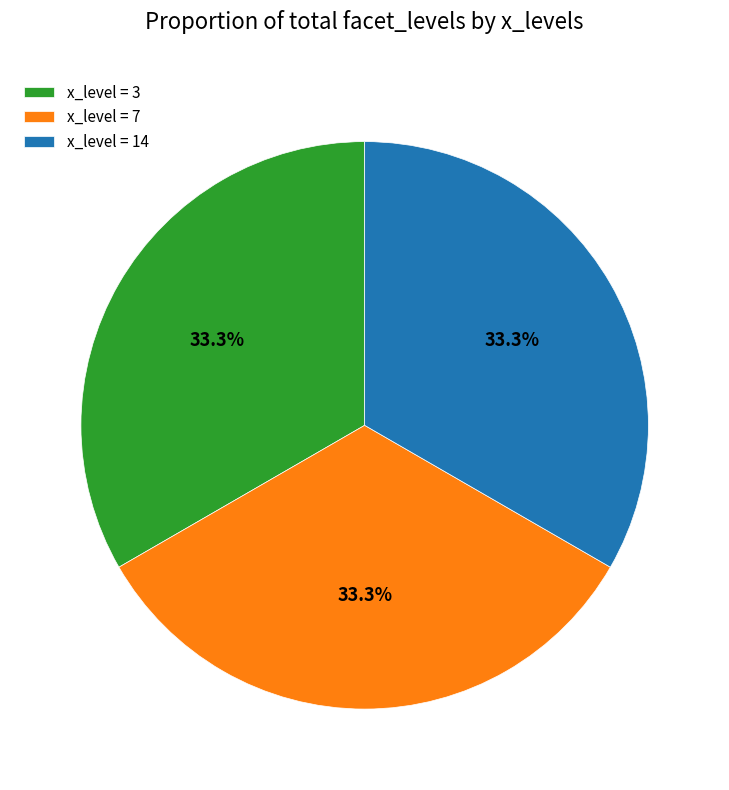

What portion of the pie excludes x_level = 3?

66.7%